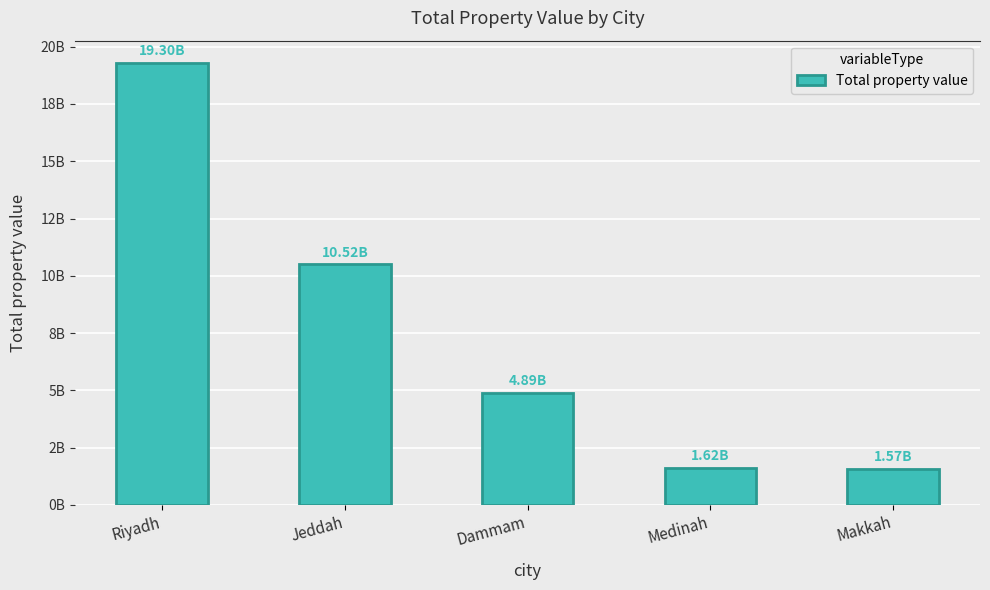

The value at Jeddah is 10515580000. True or false?

True